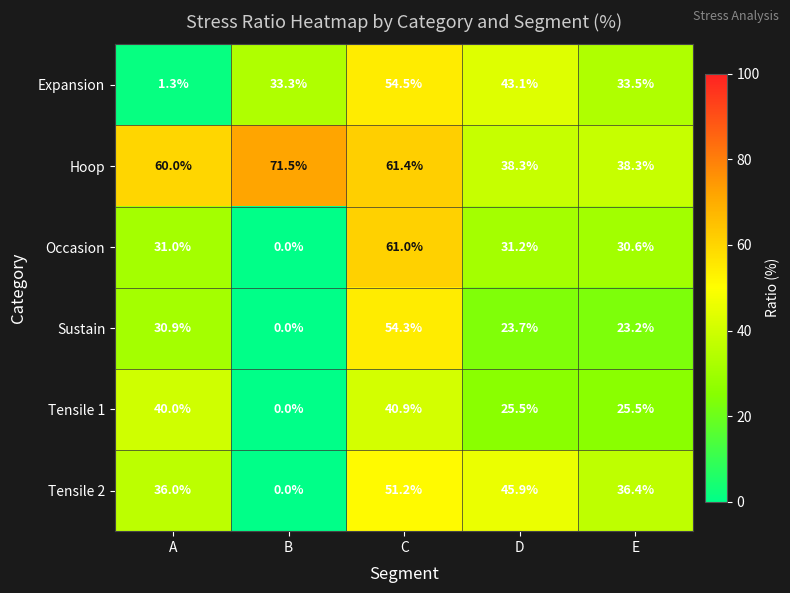

At D, list the series in order from smallest to largest.

Sustain, Tensile 1, Occasion, Hoop, Expansion, Tensile 2